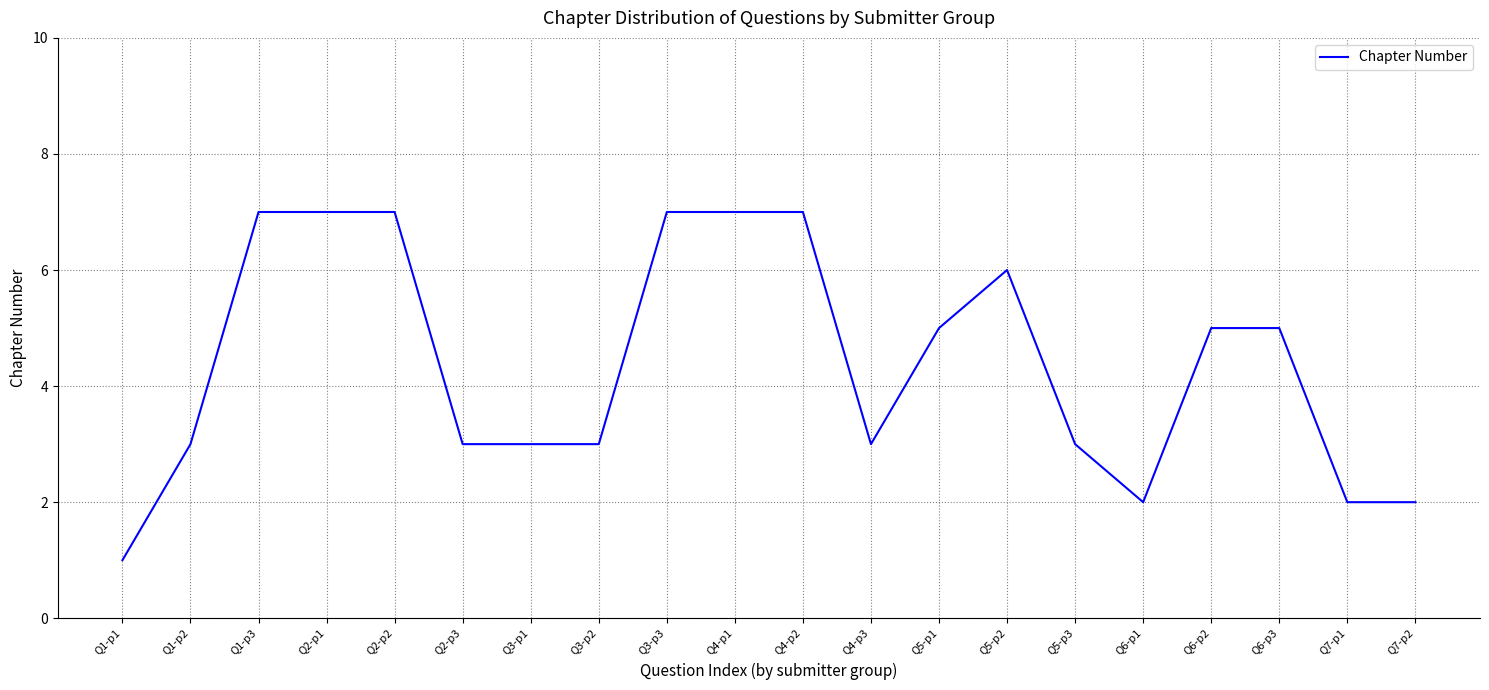

Reading right to left, list all the values displayed in this chart.

Q7-p2=2	Q7-p1=2	Q6-p3=5	Q6-p2=5	Q6-p1=2	Q5-p3=3	Q5-p2=6	Q5-p1=5	Q4-p3=3	Q4-p2=7	Q4-p1=7	Q3-p3=7	Q3-p2=3	Q3-p1=3	Q2-p3=3	Q2-p2=7	Q2-p1=7	Q1-p3=7	Q1-p2=3	Q1-p1=1